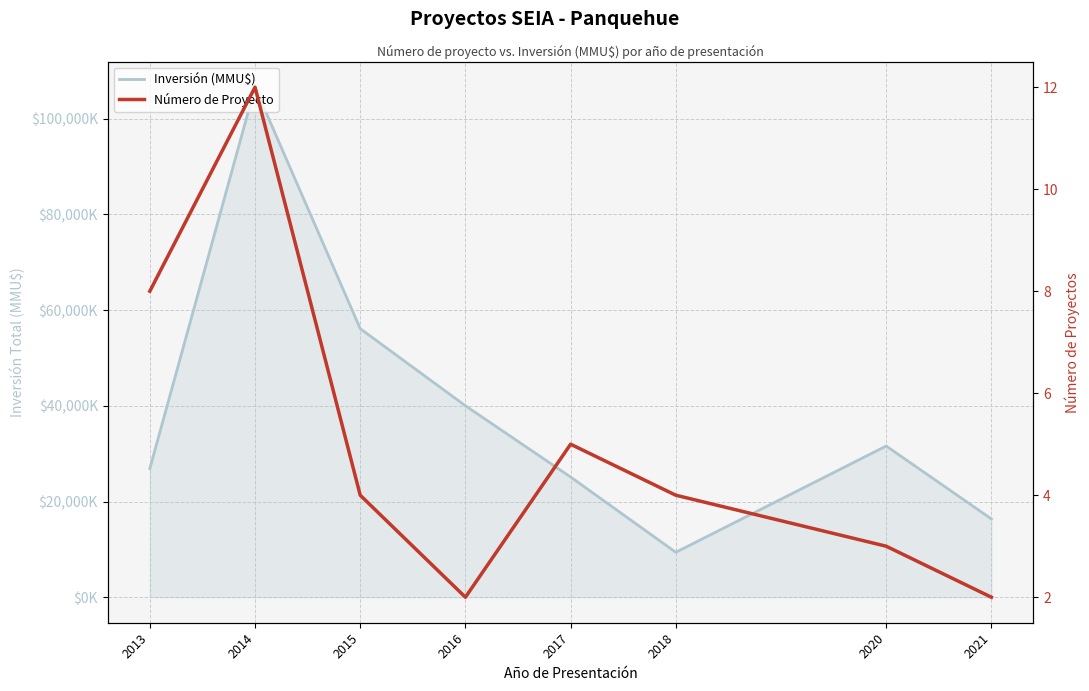

At which category does Inversión (MMU$) reach its first local peak?

2014